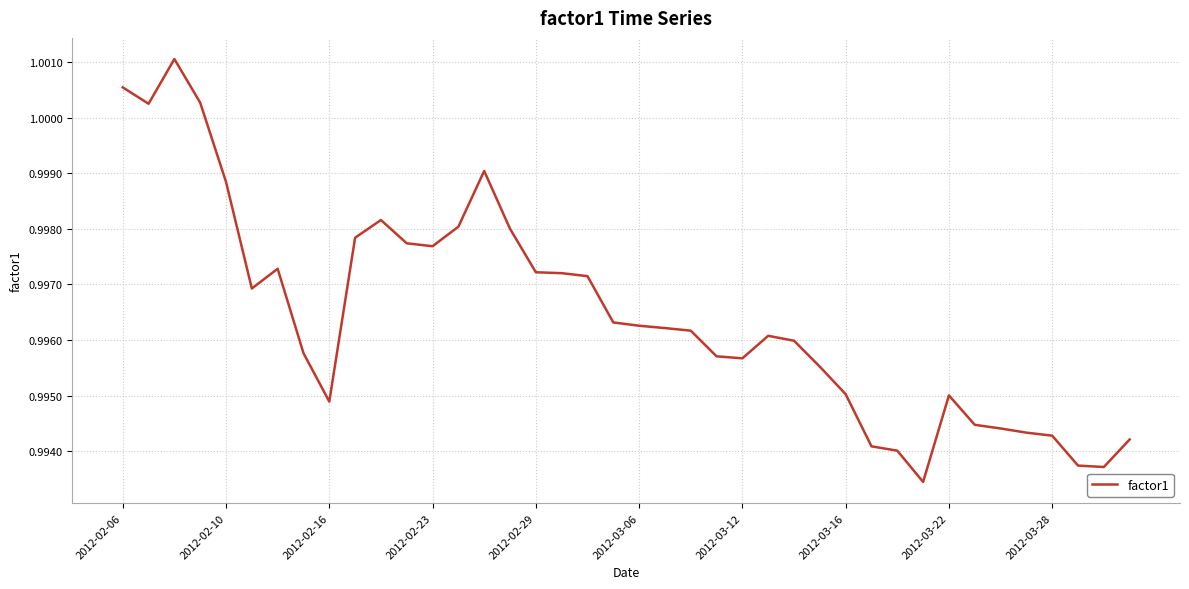

How many categories are shown in the chart?

40